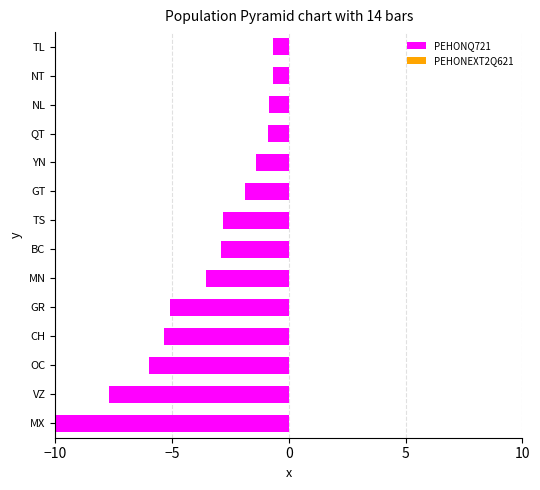

What are all the series names shown in the legend?

PEHONQ721, PEHONEXT2Q621